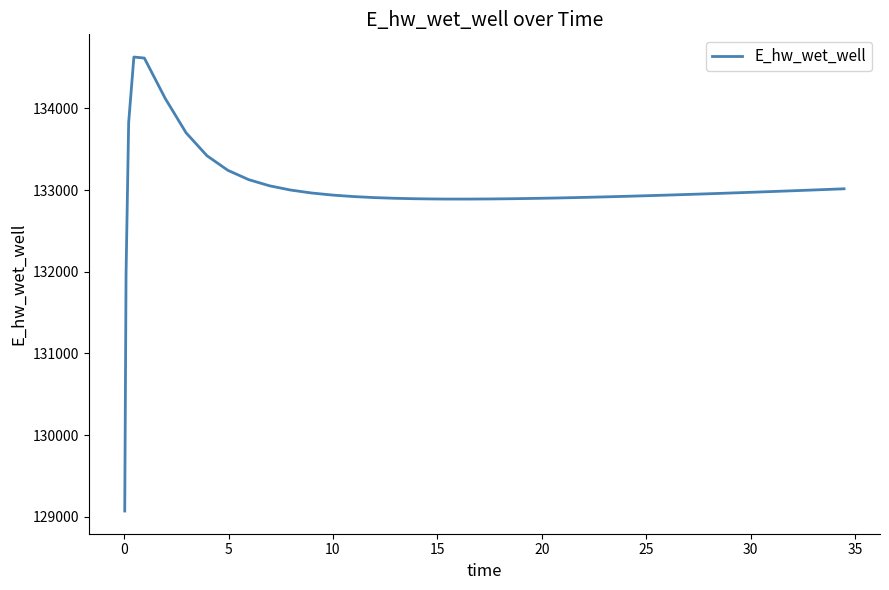

What is the smallest value displayed?

129070.7